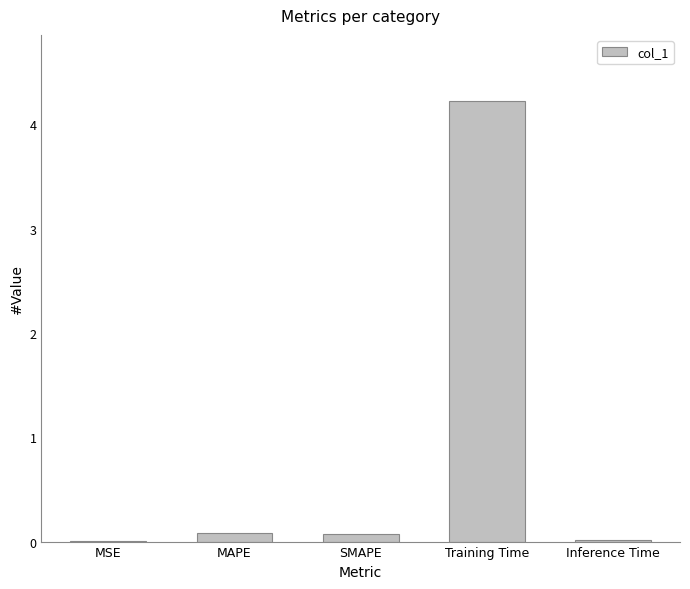

At which category does the chart reach its peak across all series?

Training Time